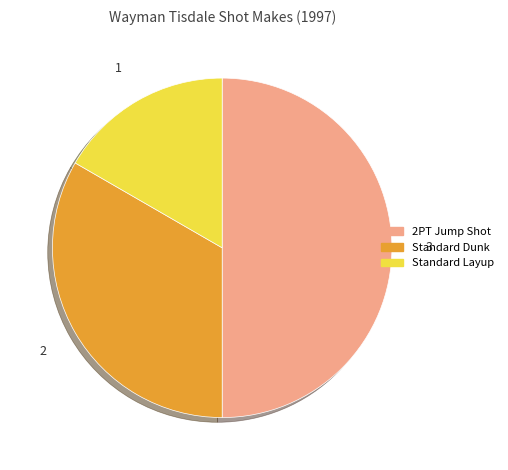

The 2PT Jump Shot slice represents 50% of the pie. True or false?

True